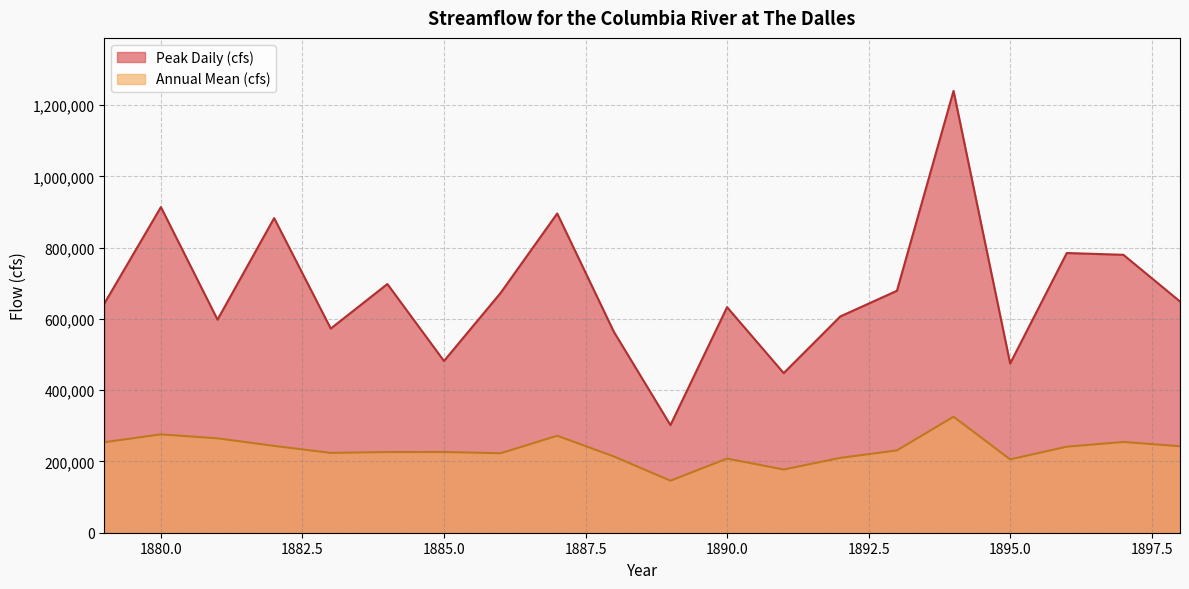

Is the value of Peak Daily (cfs) at 1888 greater than the value of Annual Mean (cfs) at 1881?

Yes